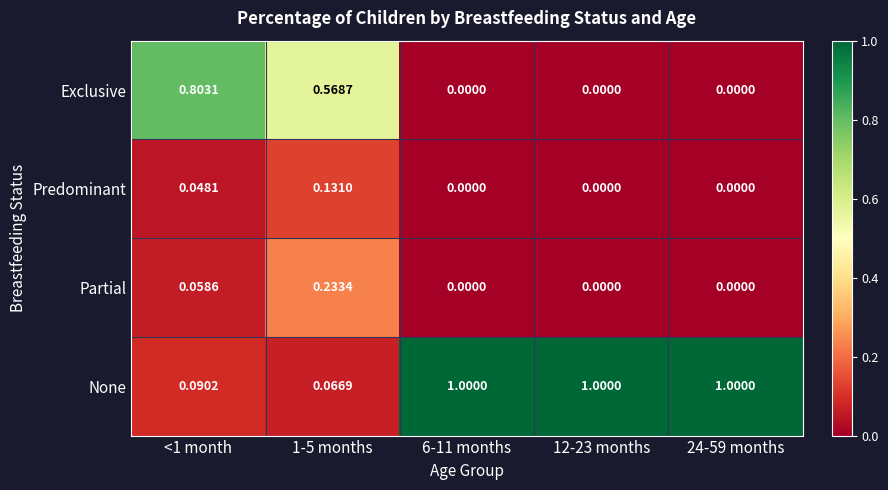

Which series has the largest total across all categories?

None